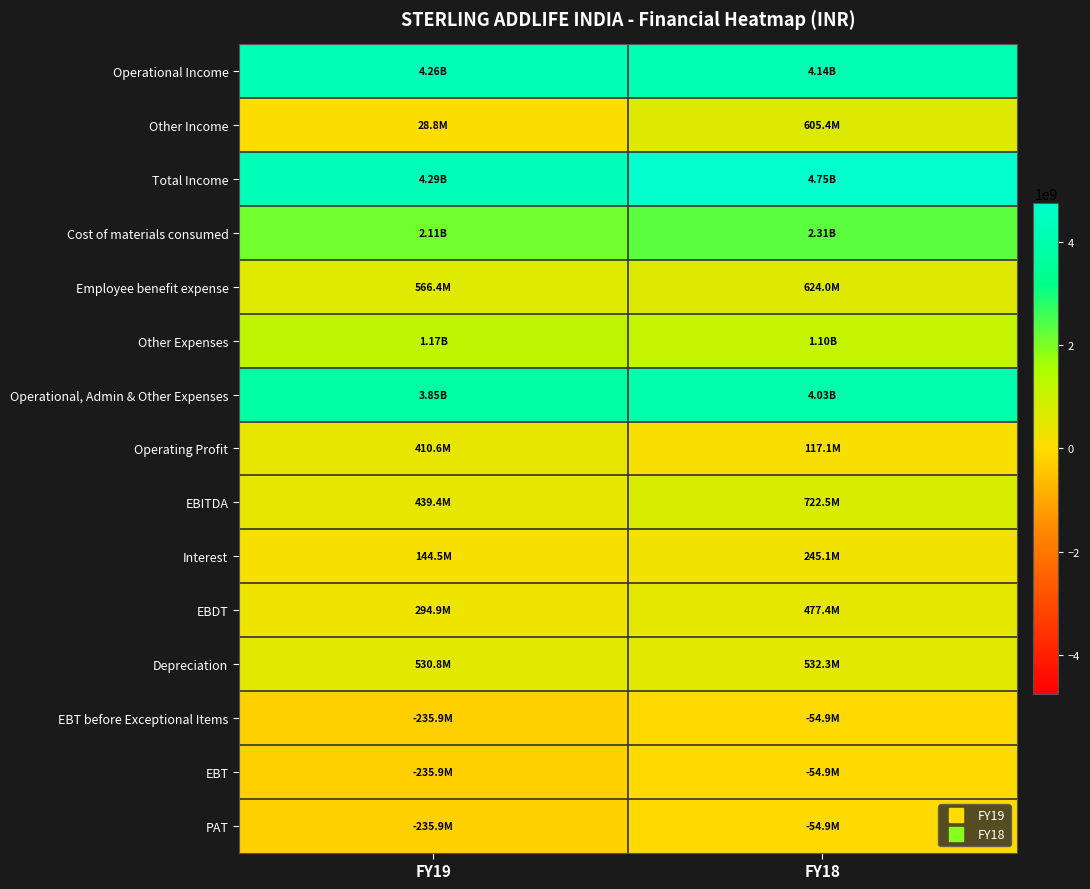

Reading left to right, transcribe all the data shown in this chart.

Operational Income: FY19=4257735112	FY18=4143114390
Other Income: FY19=28803980	FY18=605443184
Total Income: FY19=4286539092	FY18=4748557574
Cost of materials consumed: FY19=2113427279	FY18=2305052811
Employee benefit expense: FY19=566398541	FY18=623995198
Other Expenses: FY19=1167306183	FY18=1097008370
Operational, Admin & Other Expenses: FY19=3847132003	FY18=4026056379
Operating Profit: FY19=410603109	FY18=117058011
EBITDA: FY19=439407089	FY18=722501195
Interest: FY19=144496766	FY18=245128635
EBDT: FY19=294910323	FY18=477372560
Depreciation: FY19=530774848	FY18=532306807
EBT before Exceptional Items: FY19=-235864525	FY18=-54934247
EBT: FY19=-235864525	FY18=-54934247
PAT: FY19=-235864525	FY18=-54934247